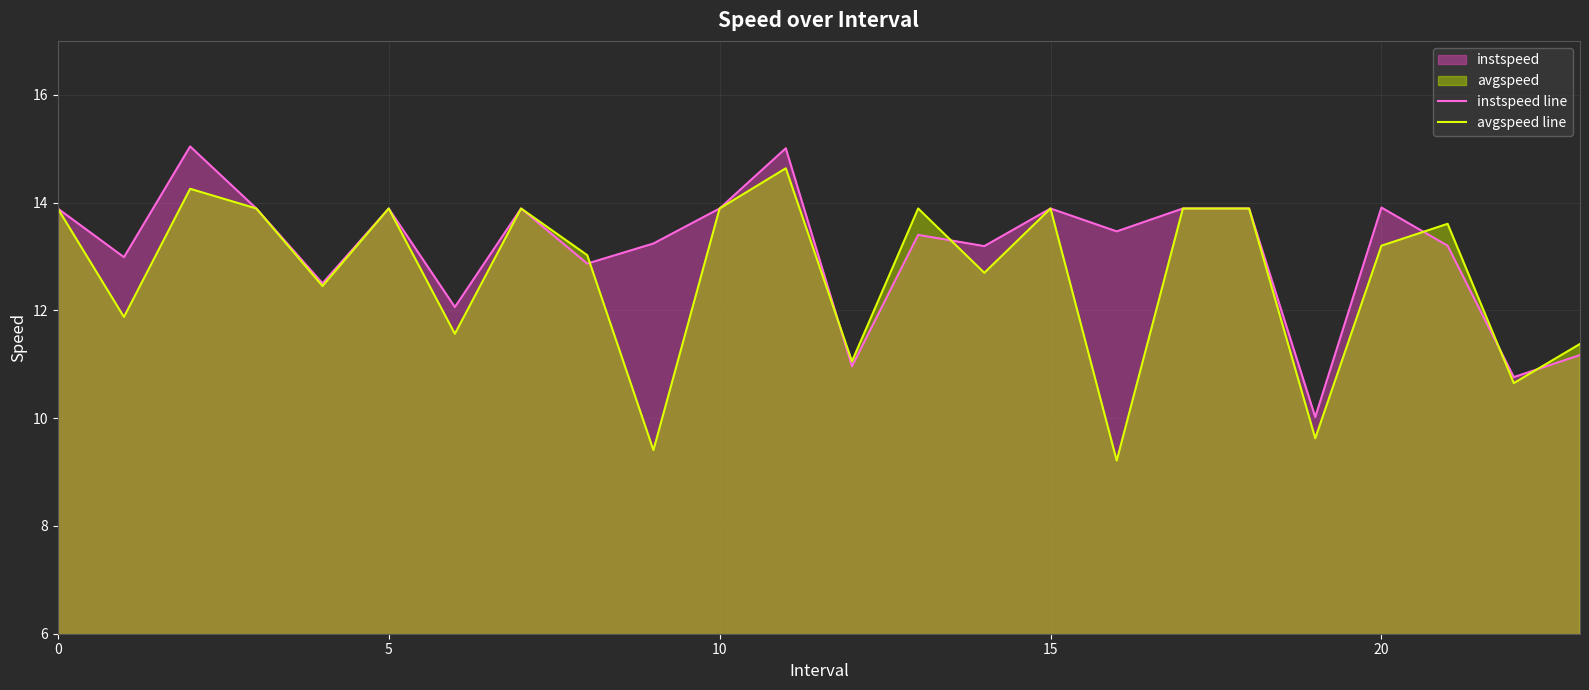

What is the value of the instspeed line point at the 3rd from the left?

15.0